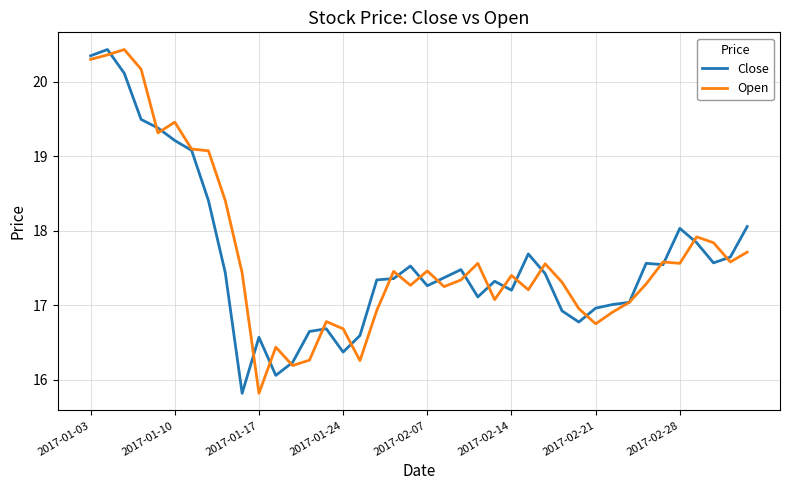

List the series in order of their overall mean, highest first.

Open, Close